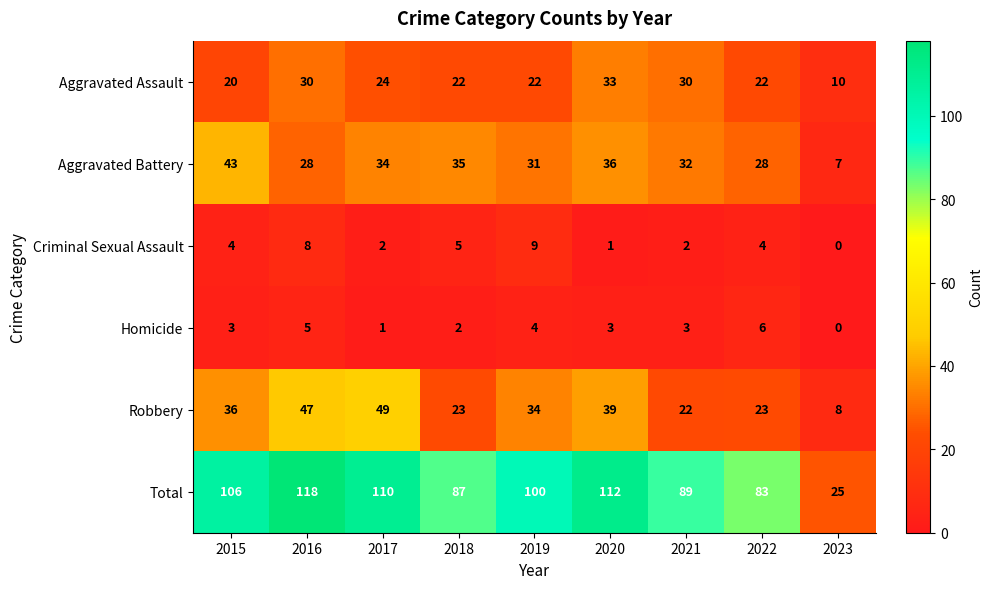

What value does the Robbery series have at 2022, to the nearest 5?

25